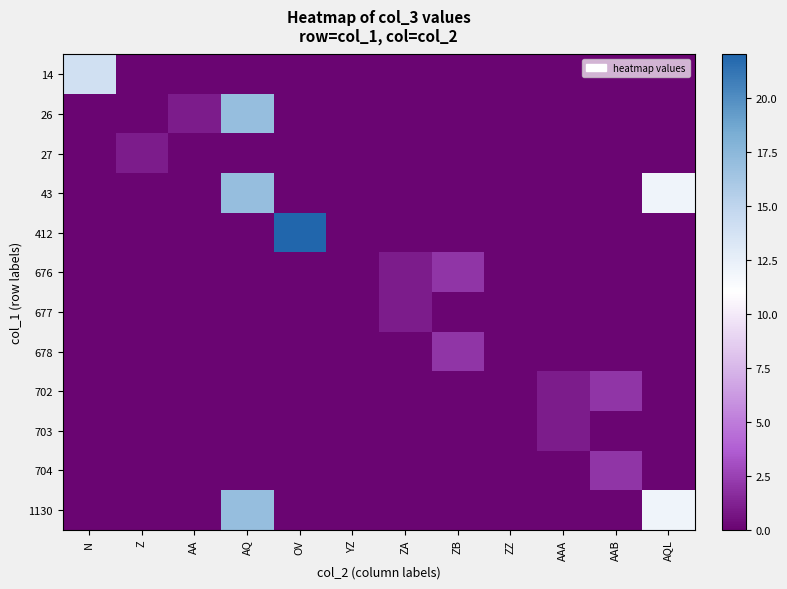

How many data points does each series have?

12